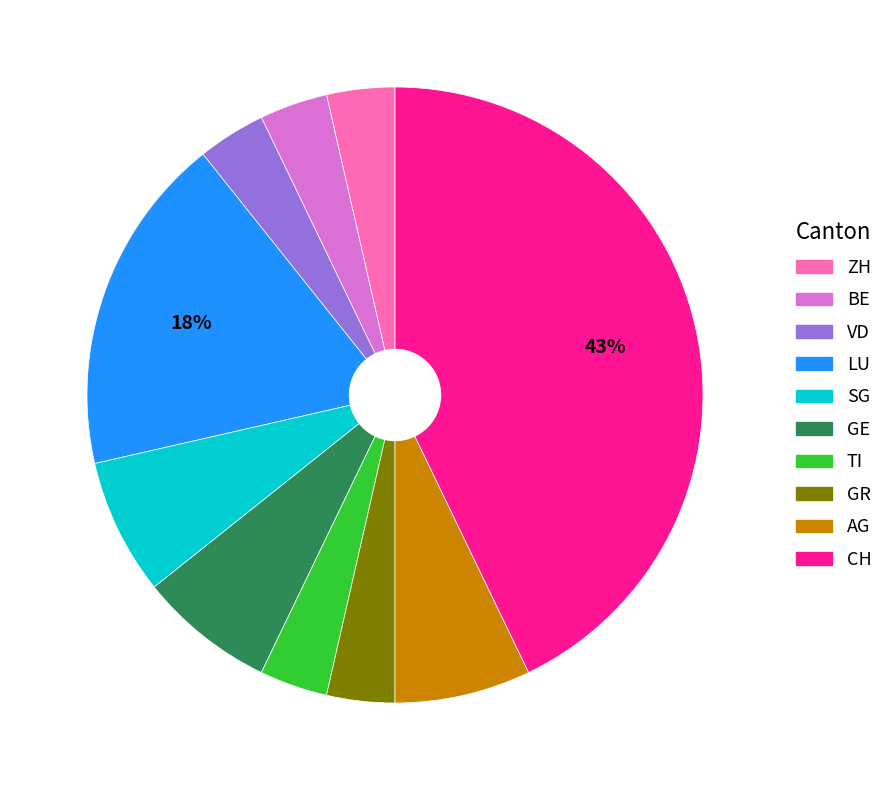

Is there a majority slice in this chart?

No